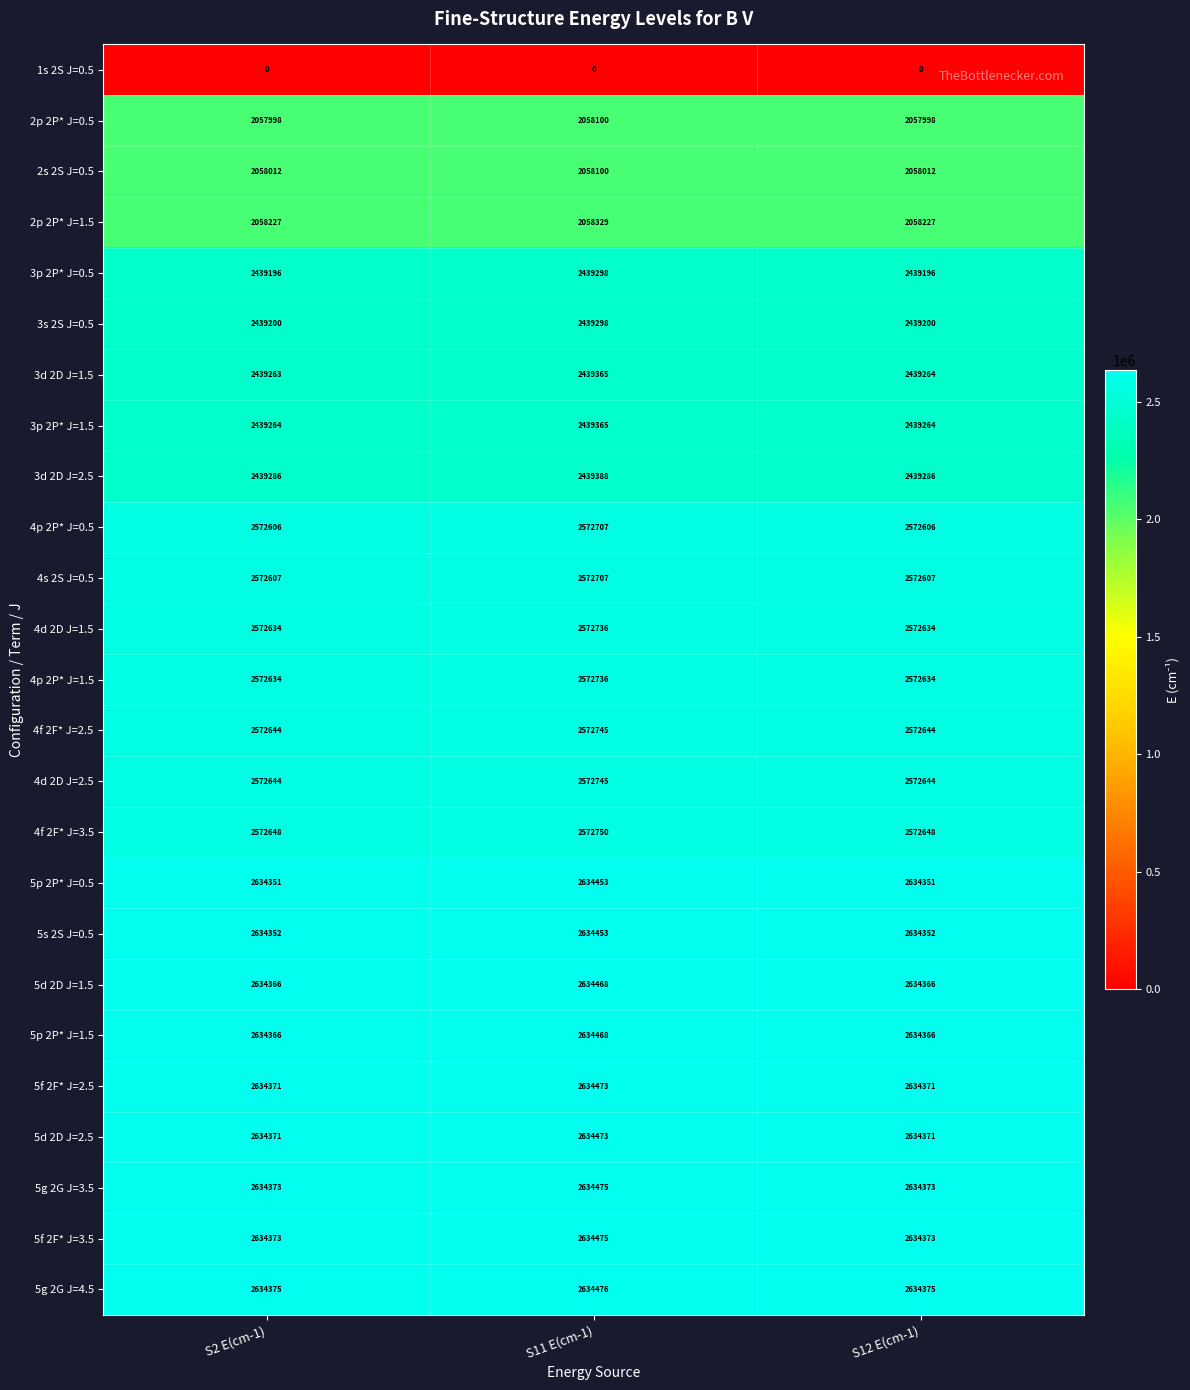

At which category is the sum across all series the highest?

S11 E(cm-1)